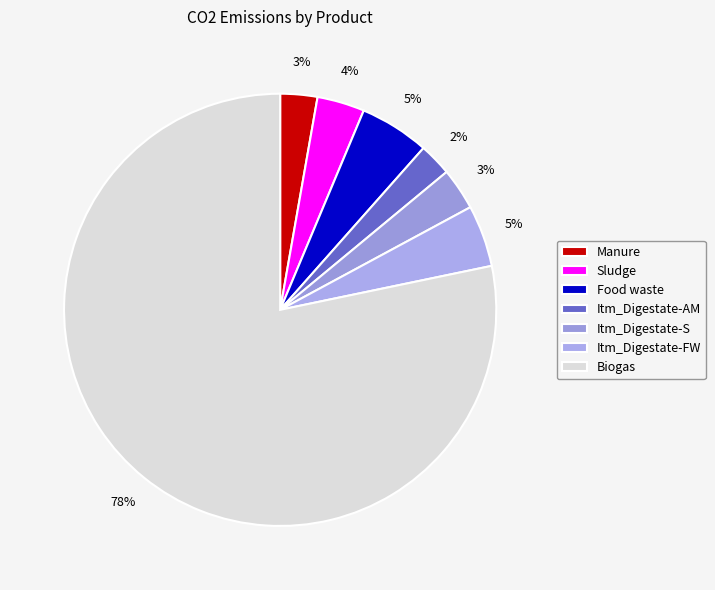

To the nearest percent, what is the difference between the largest and smallest slice percentages?

76%